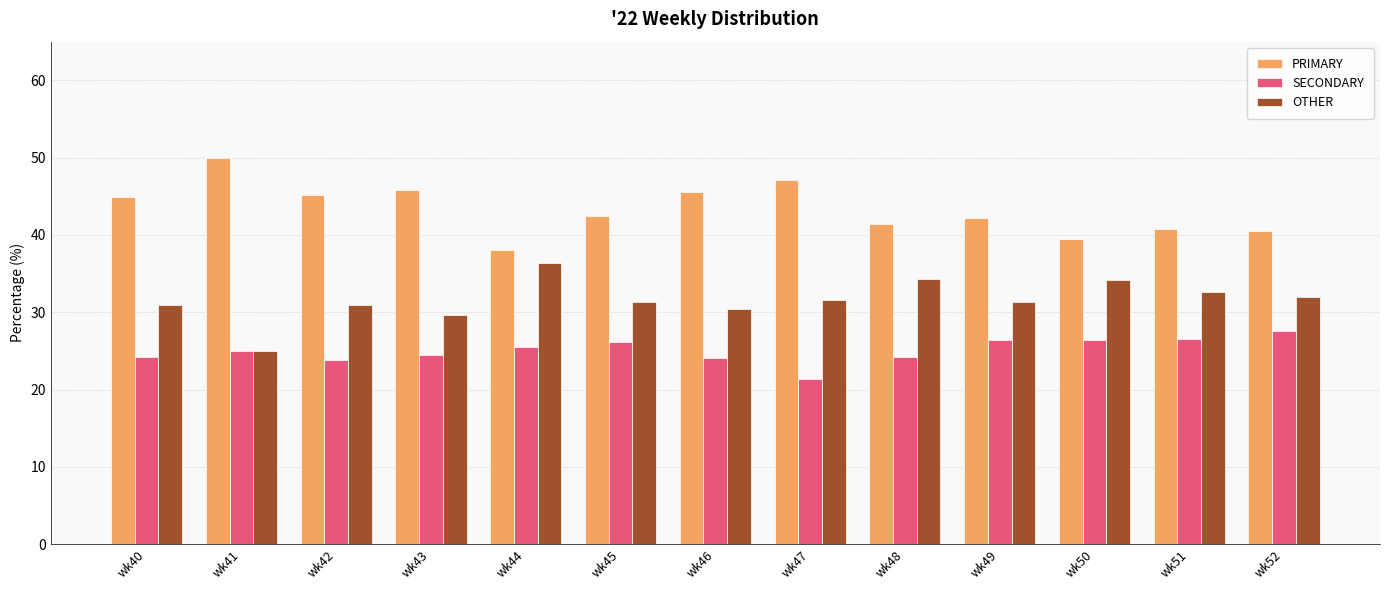

Count the number of data series in this chart.

3